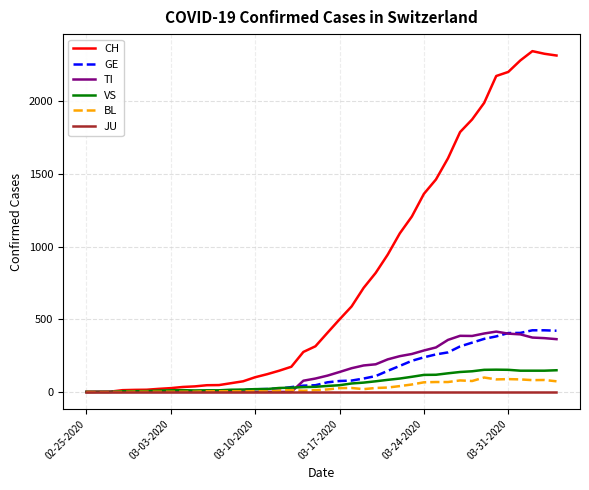

Which series has the widest spread of values?

CH